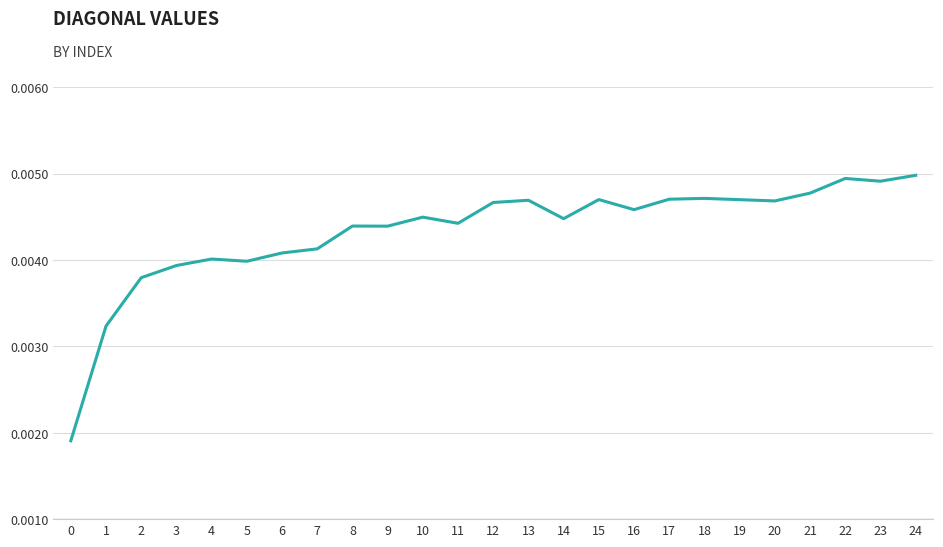

How many lines are shown in the chart?

1